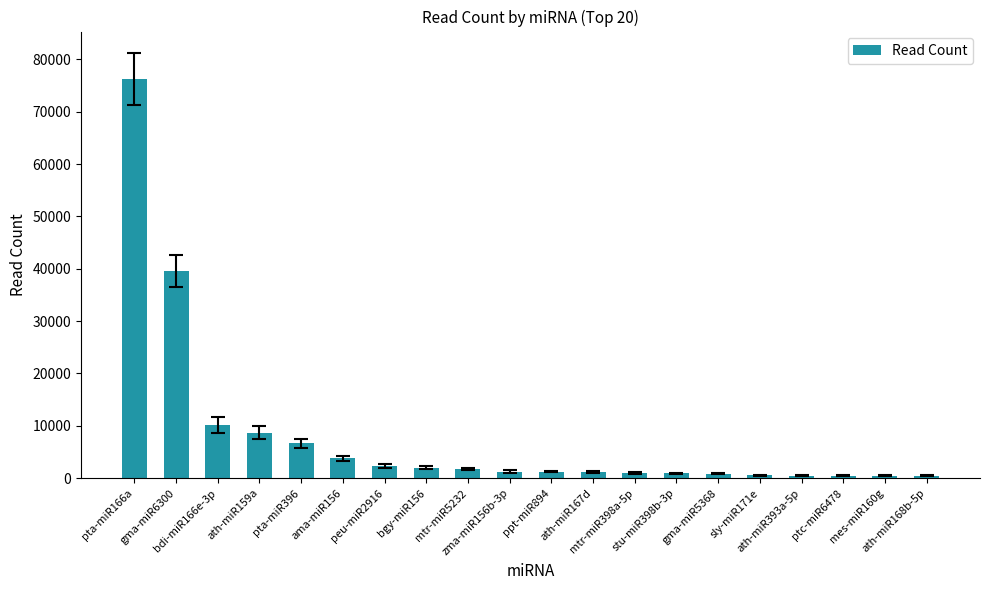

What position from the right is peu-miR2916?

14